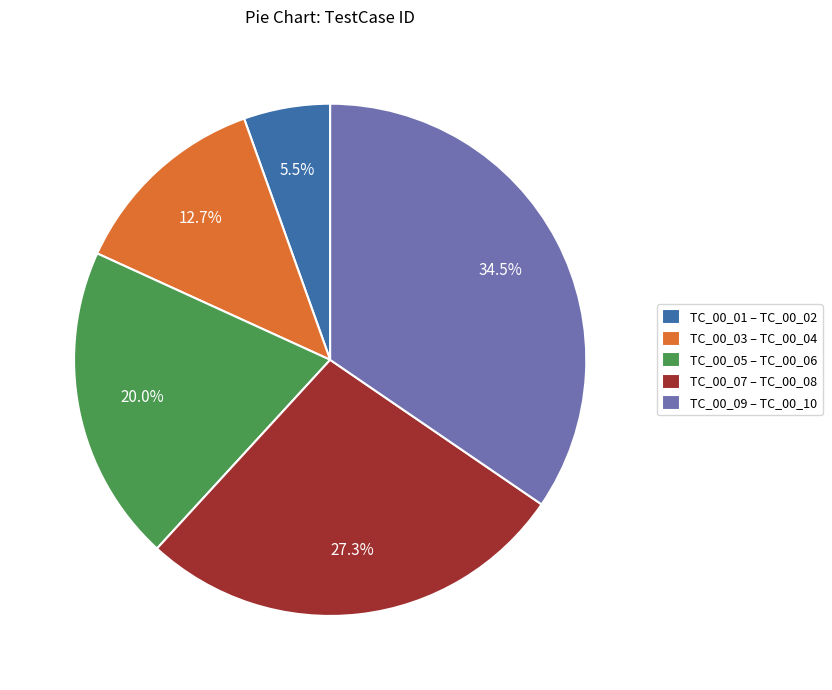

What is the smallest slice in the pie chart?

TC_00_01 – TC_00_02